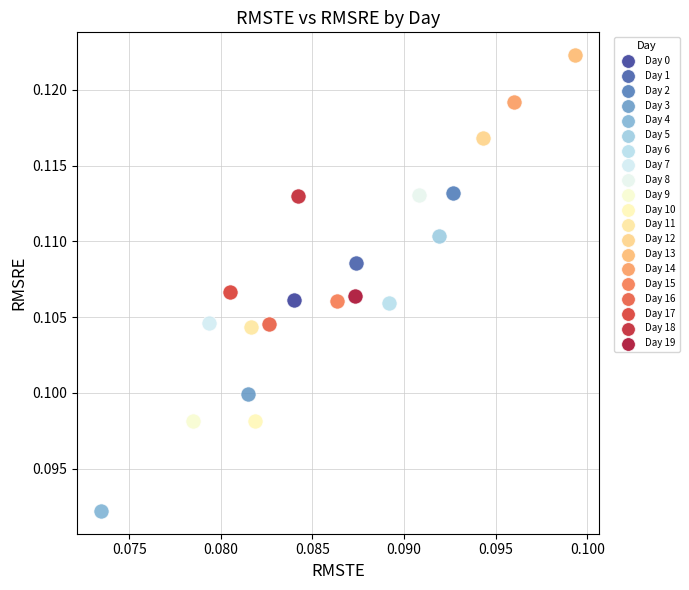

What are all the series names shown in the legend?

Day 0, Day 1, Day 2, Day 3, Day 4, Day 5, Day 6, Day 7, Day 8, Day 9, Day 10, Day 11, Day 12, Day 13, Day 14, Day 15, Day 16, Day 17, Day 18, Day 19